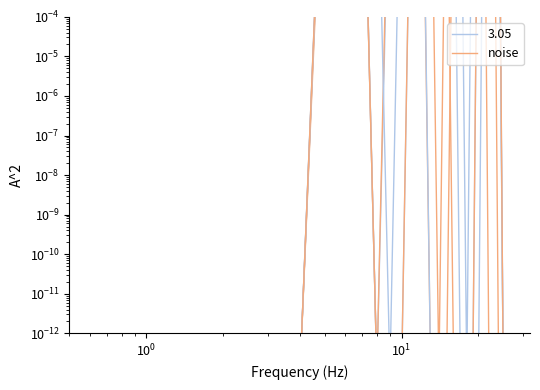

At which category does the data reach its first local valley?

8